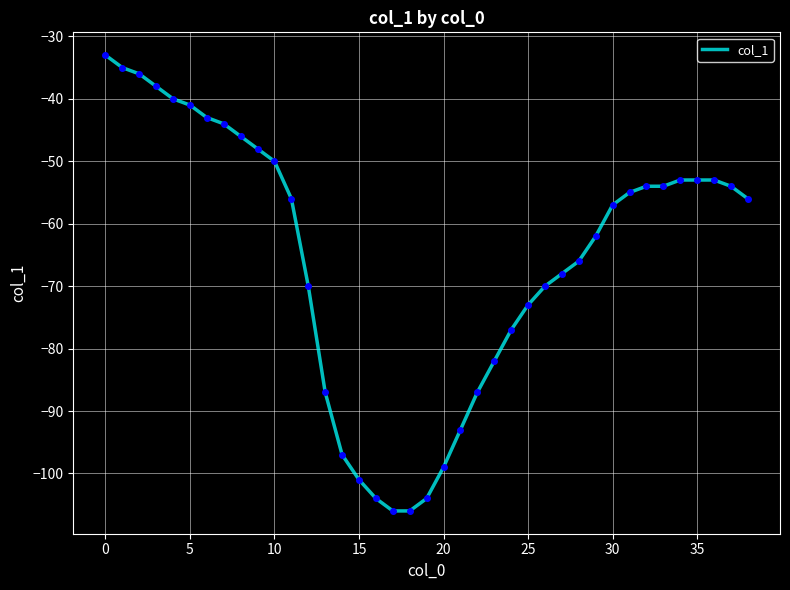

What is the greatest value displayed?

-33